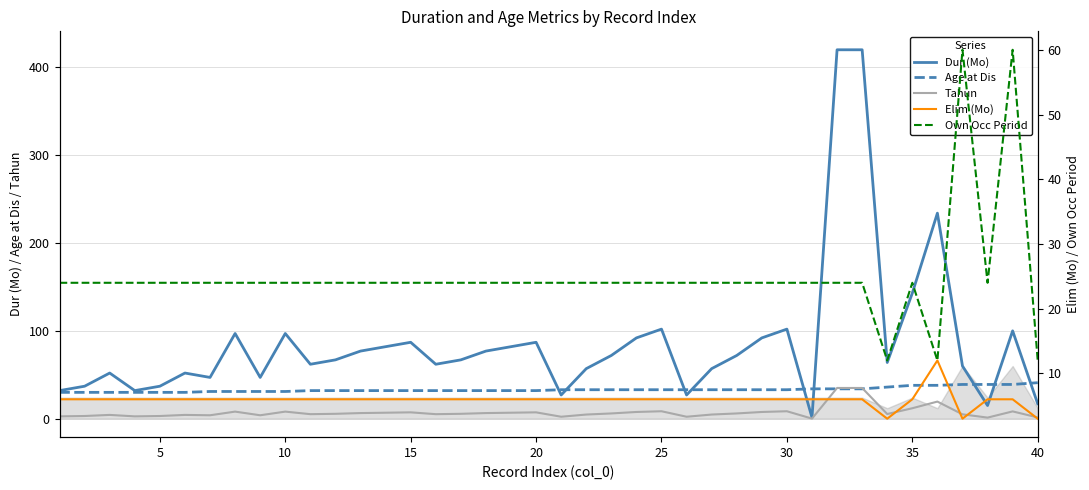

Which series has the widest spread of values?

Dur (Mo)